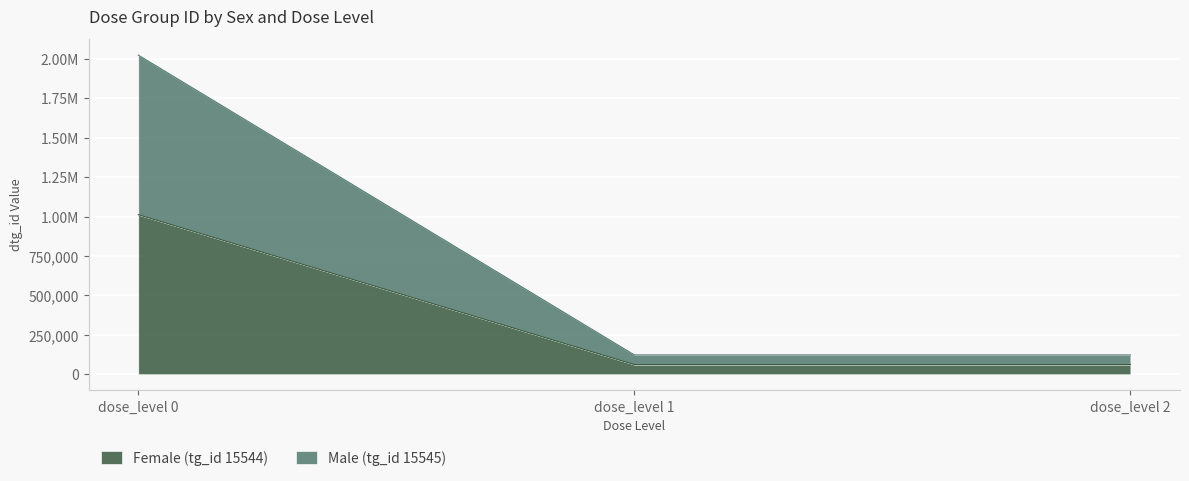

Which has a higher value, dose_level 0 or dose_level 2?

dose_level 0